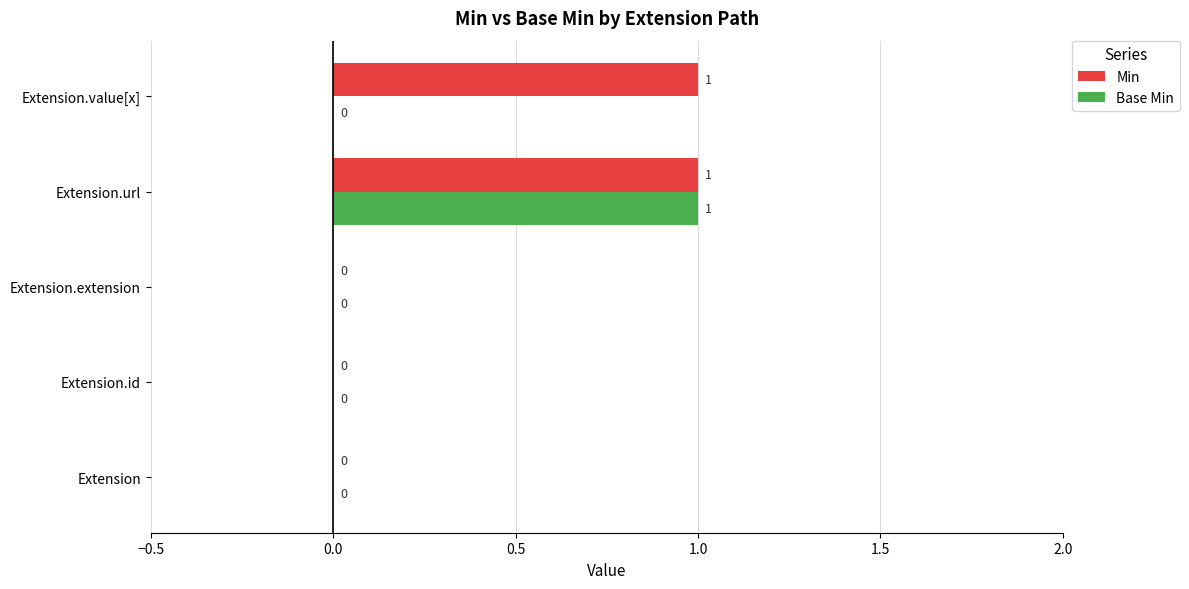

How many Base Min values are between 0 and 1?

5